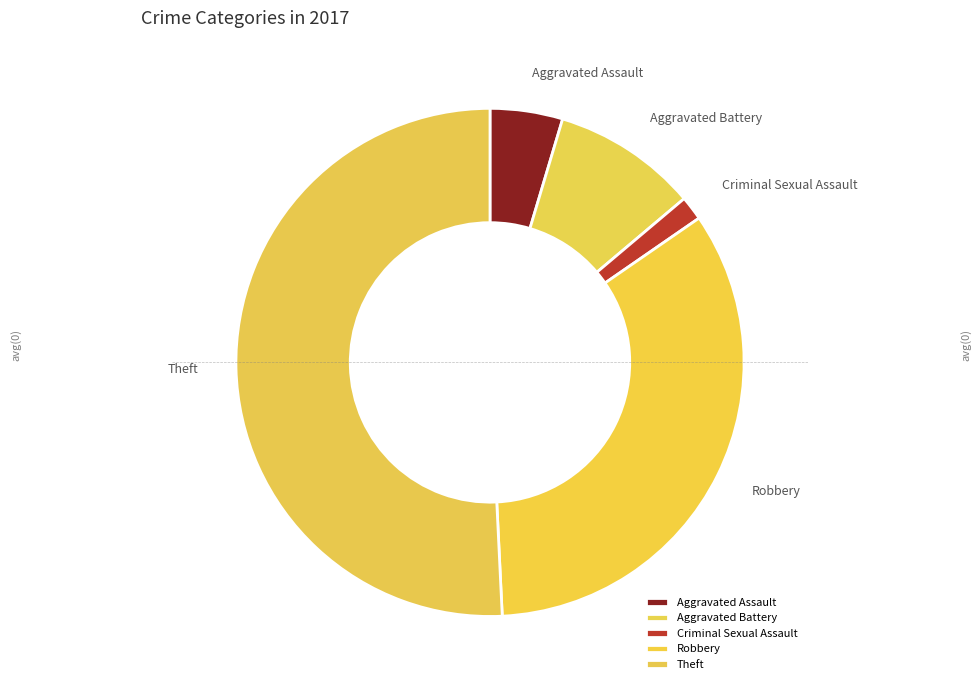

Rank the categories by value from lowest to highest.

Criminal Sexual Assault, Aggravated Assault, Aggravated Battery, Robbery, Theft